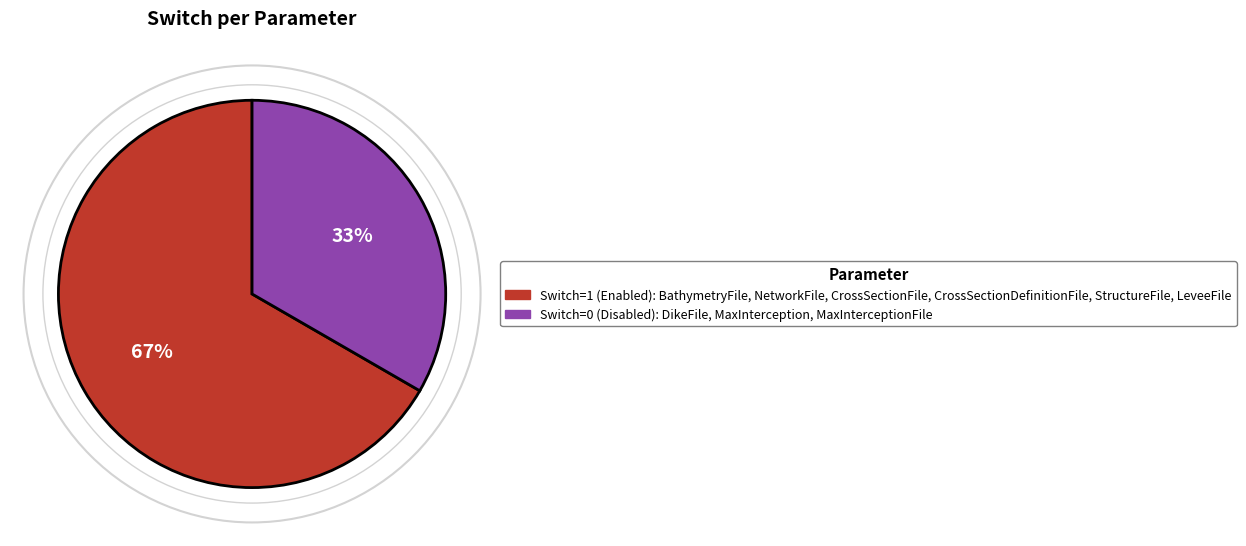

Is there a majority slice in this chart?

Yes